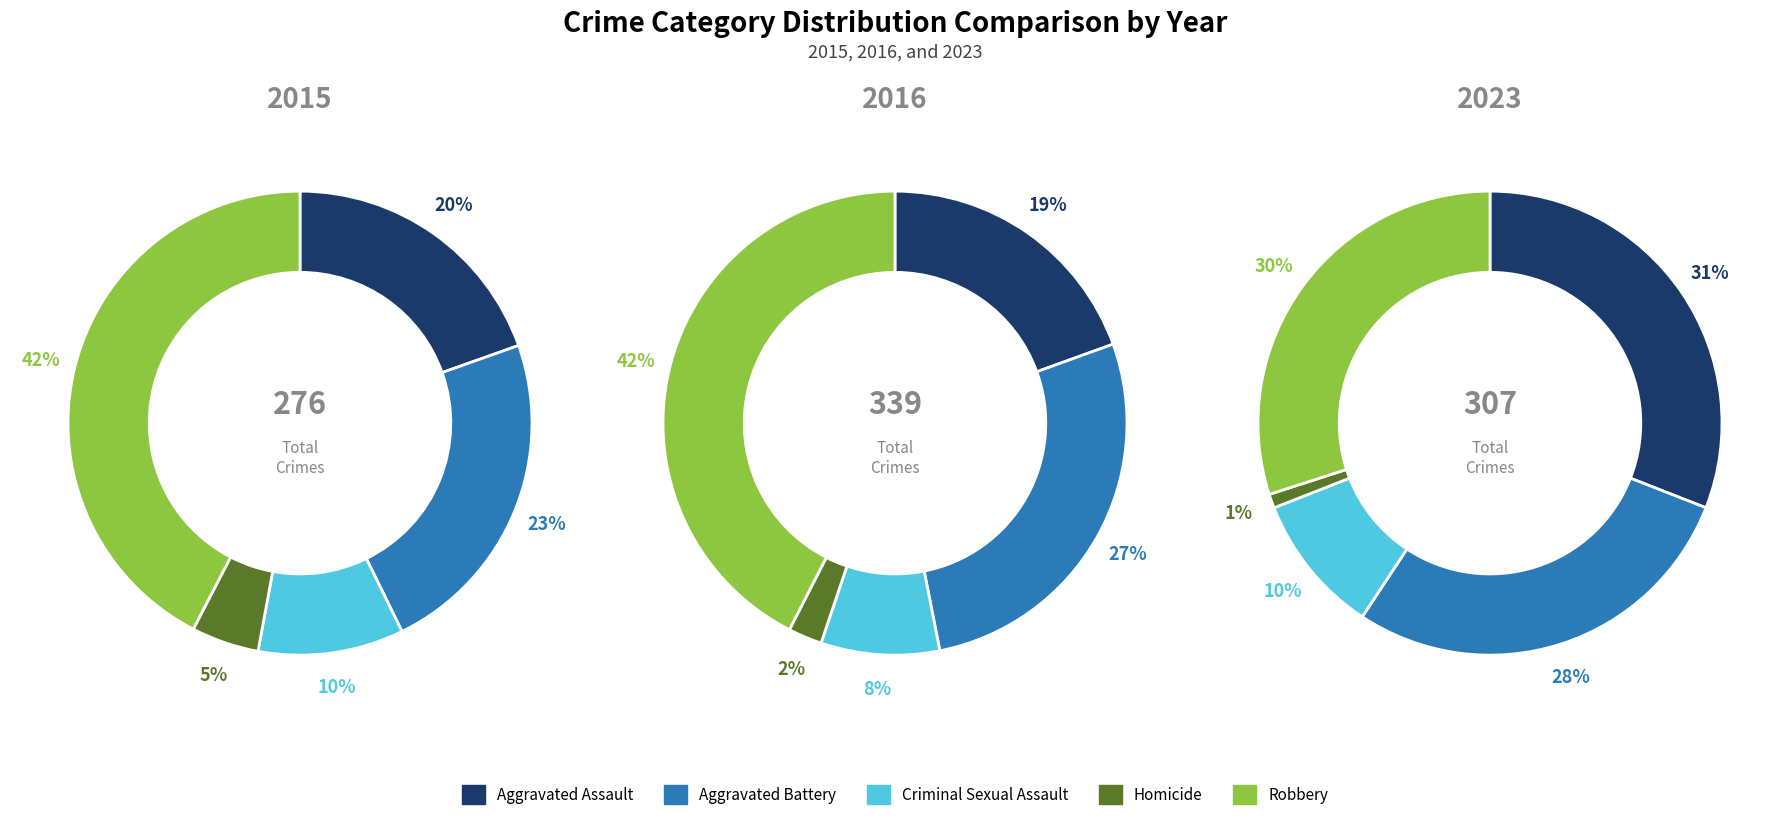

What is the spread (max minus min) of values at Robbery?

52